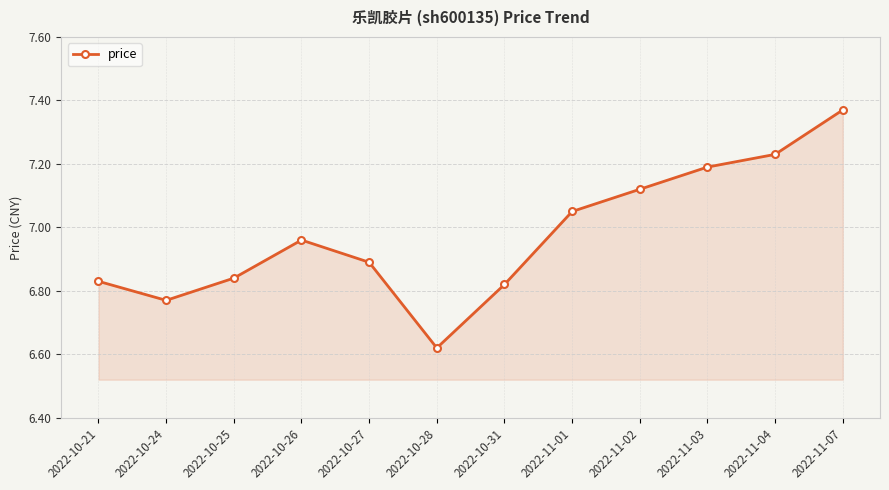

How many lines are shown in the chart?

1